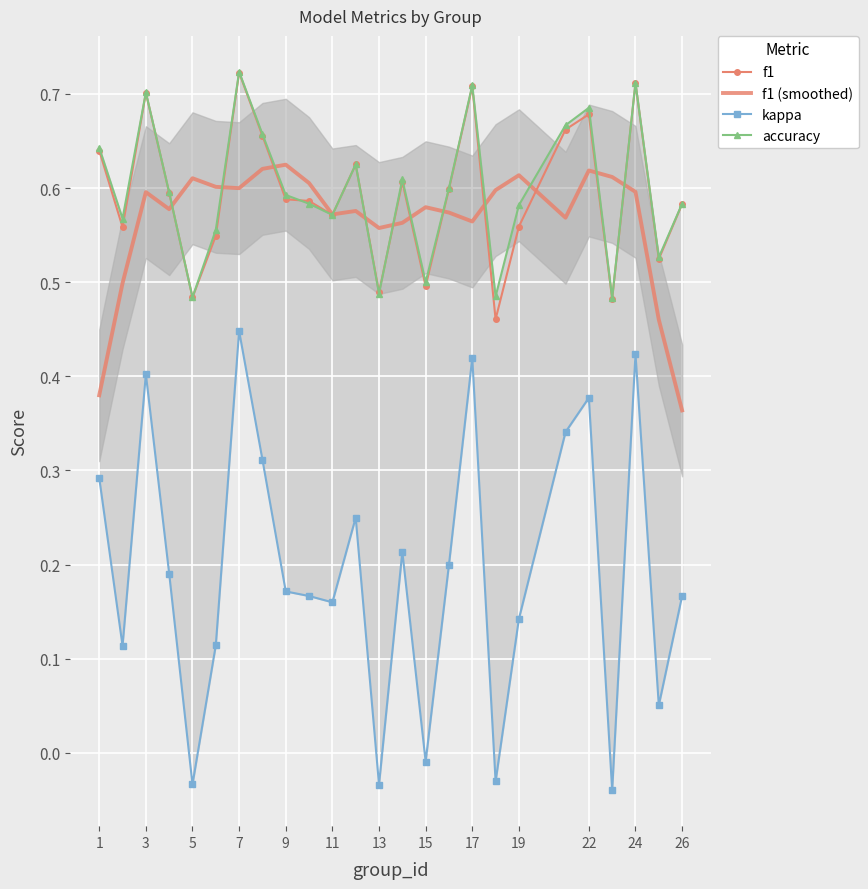

What is the value of the f1 point at the 11th from the left?

0.6